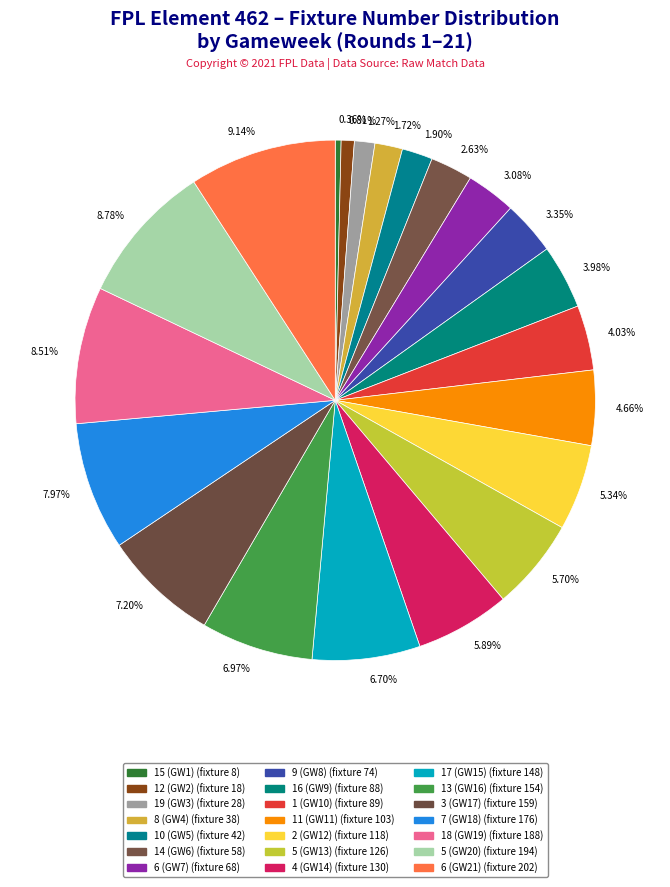

Is the sum of 0.81% and 4.66% greater than half?

No